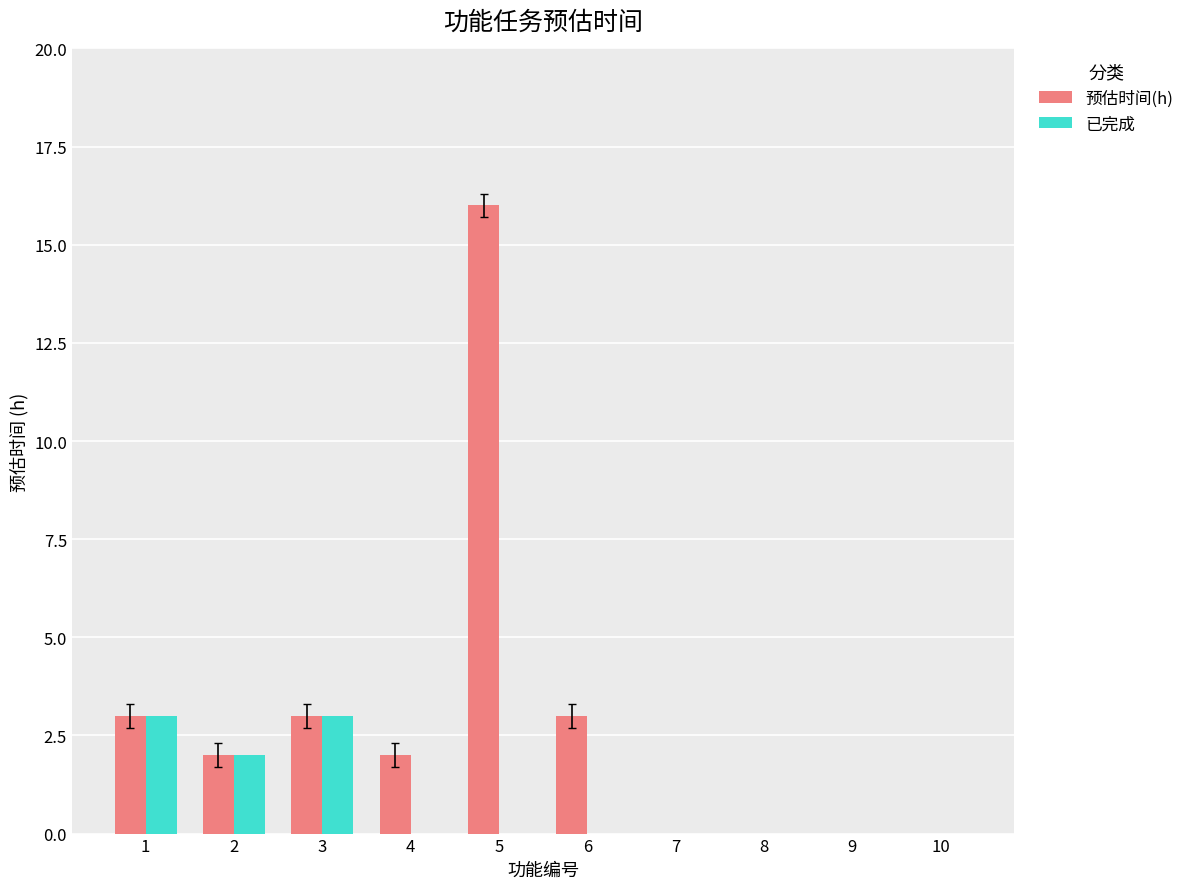

Which series has the largest range (max minus min)?

预估时间(h)